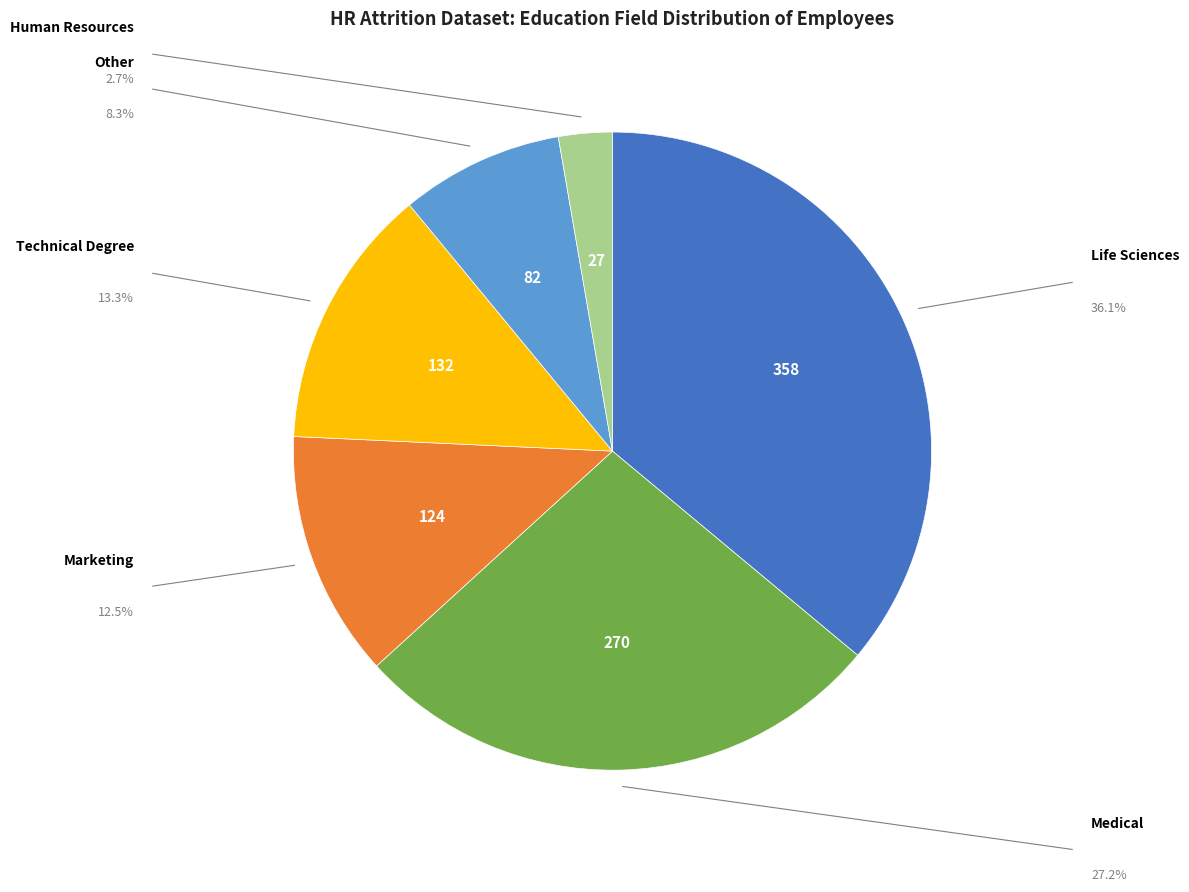

The Human Resources slice represents 9% of the pie. True or false?

False